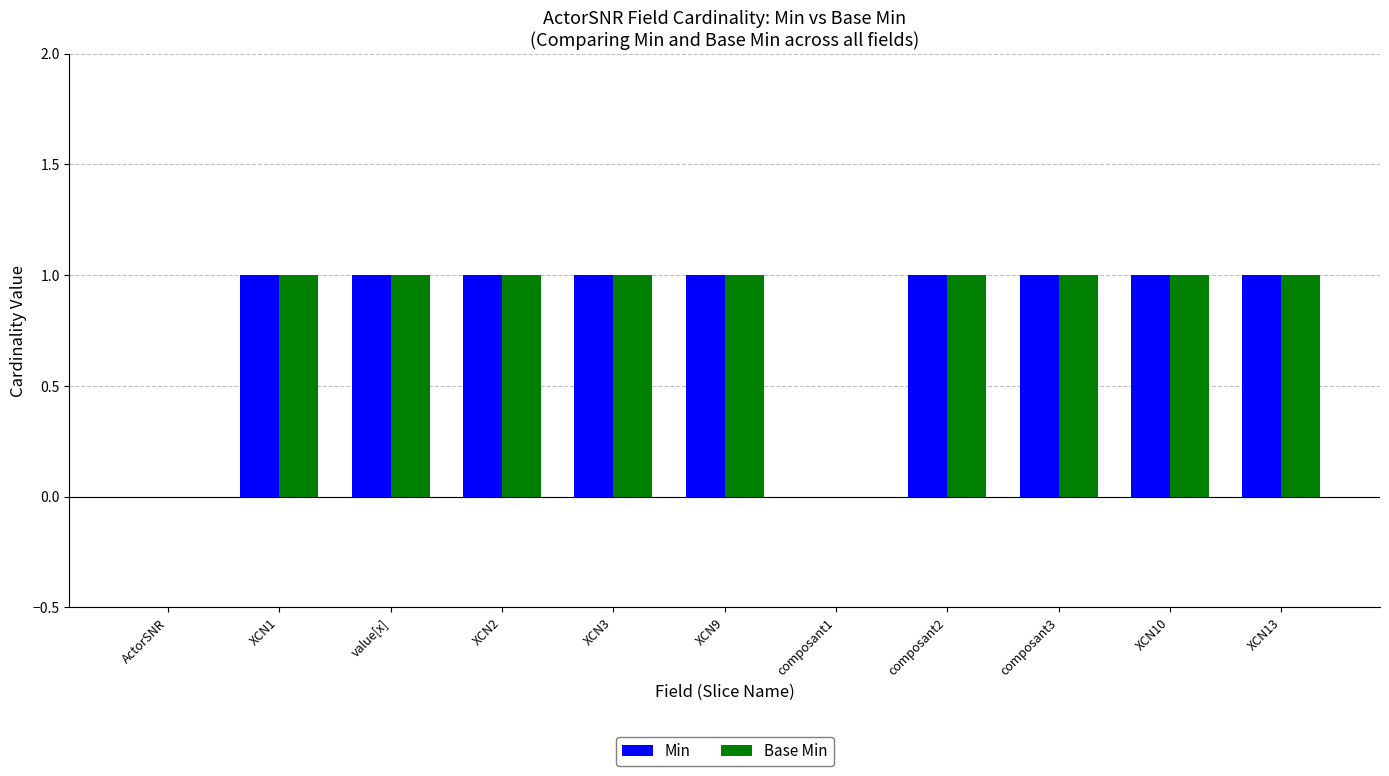

What is the sum of all Base Min values?

9